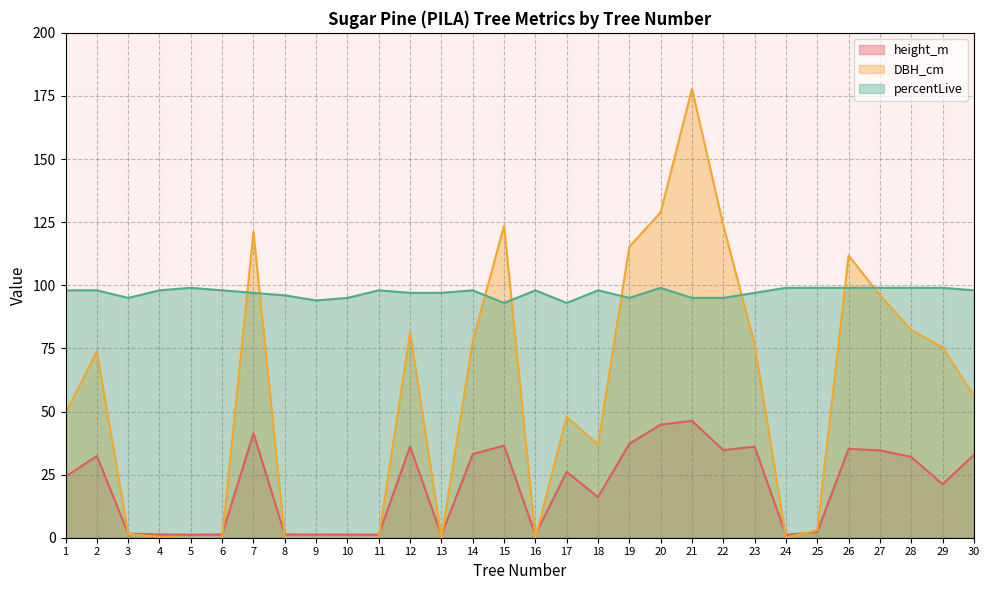

True or false: DBH_cm has a value of 72.6 at 17.

False